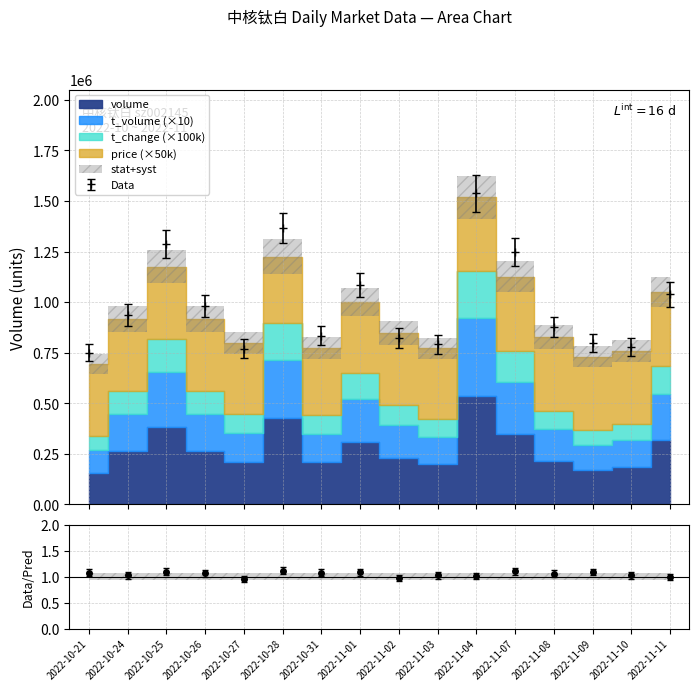

Is the value of t_change at 2022-11-09 greater than the value of volume at 2022-11-02?

Yes